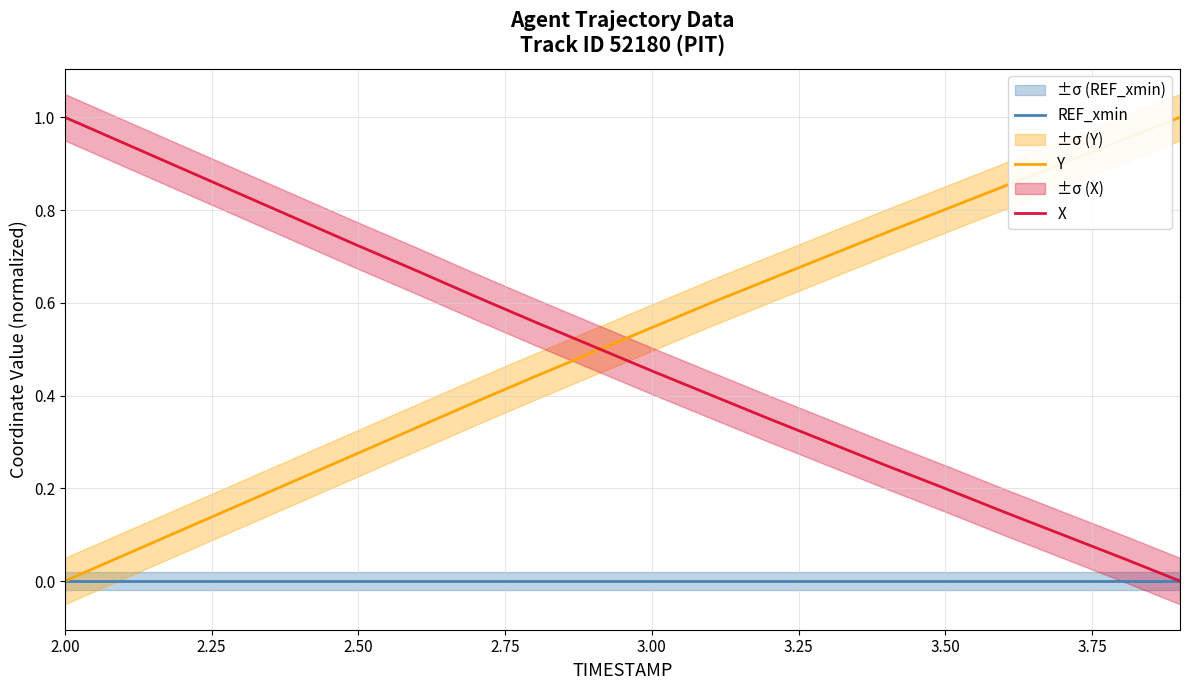

True or false: Y and REF_xmin cross at least once.

False